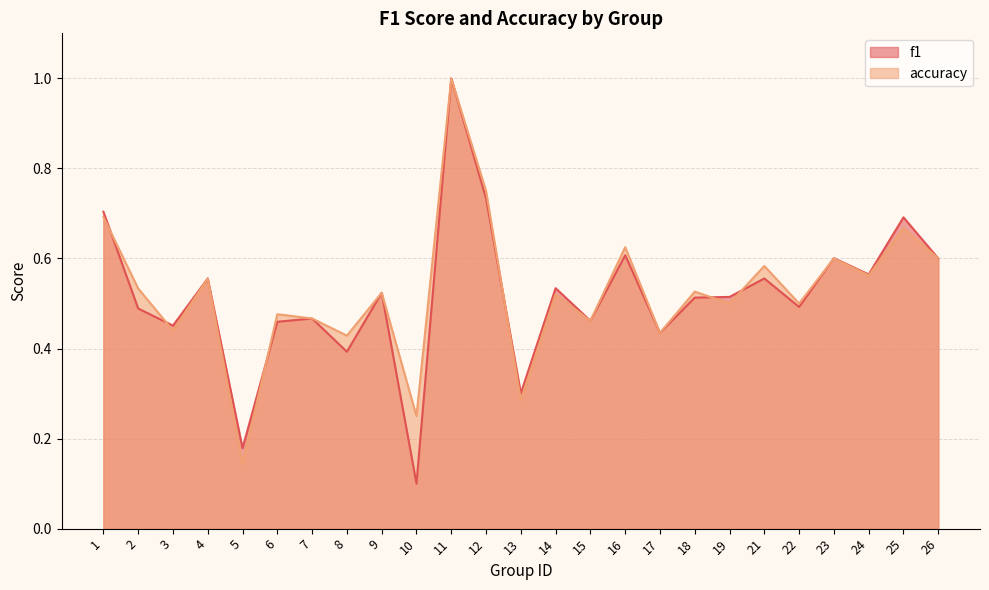

The f1 series shows 0.2 at 10. True or false?

False